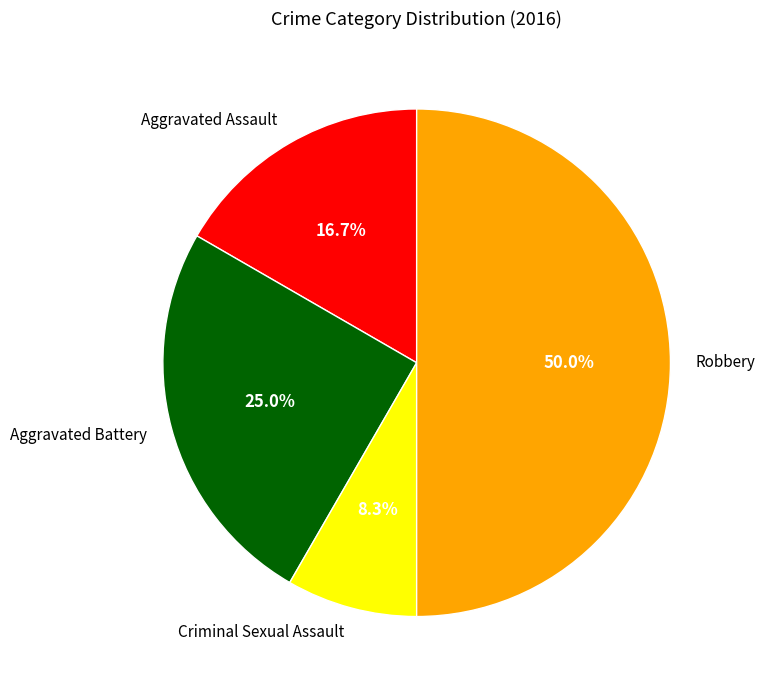

How many segments does this pie chart have?

4